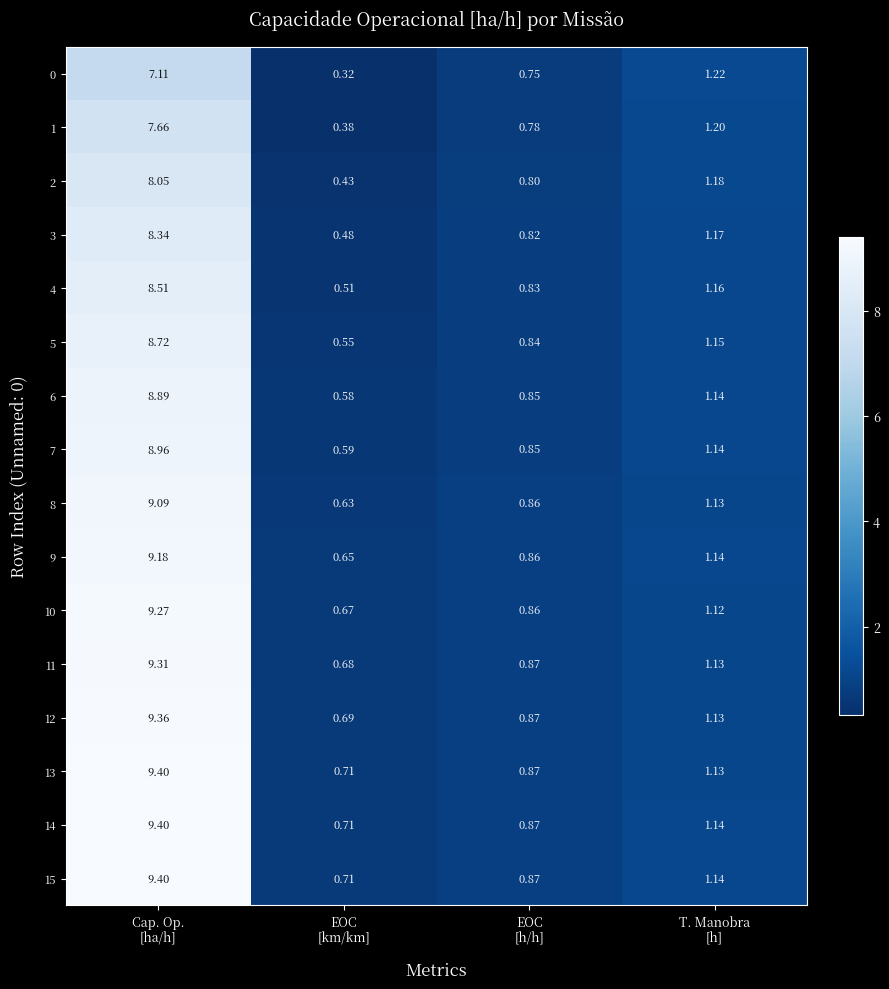

At how many categories does at least one series exceed 8?

1